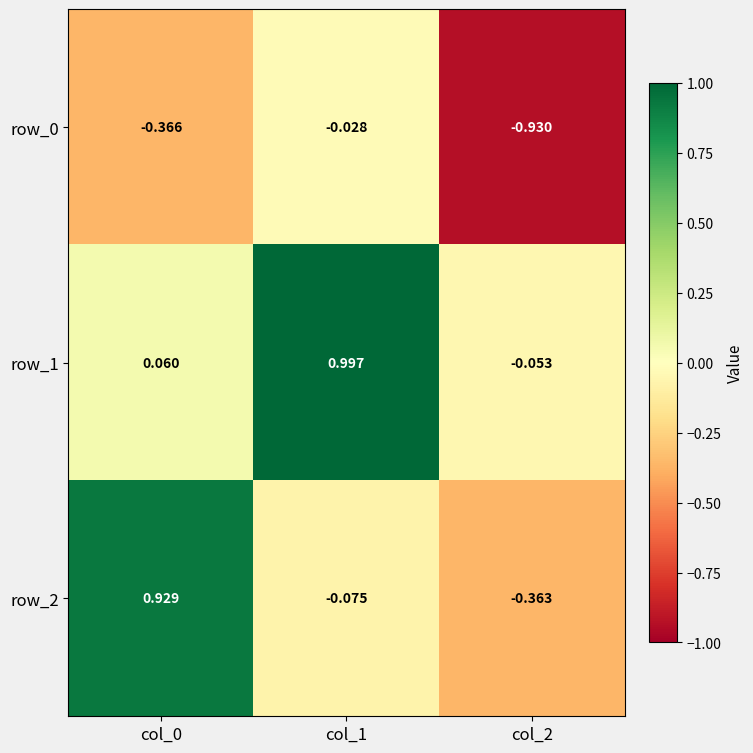

Is it true that row_2 equals -0.6 at col_2?

False